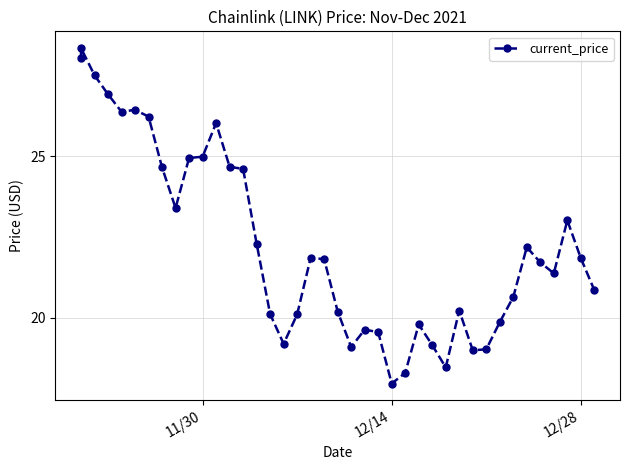

What is the minimum value shown in the chart?

18.0